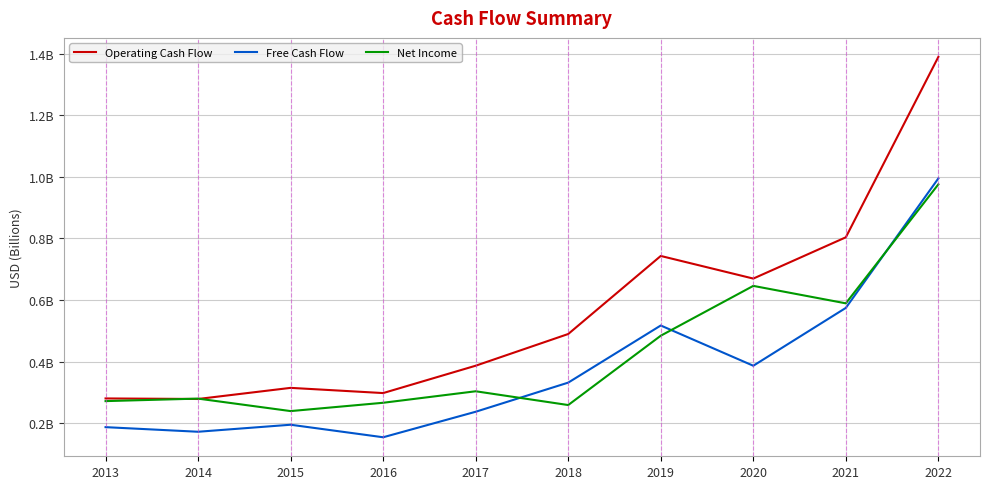

What are all the series names shown in the legend?

Operating Cash Flow, Free Cash Flow, Net Income